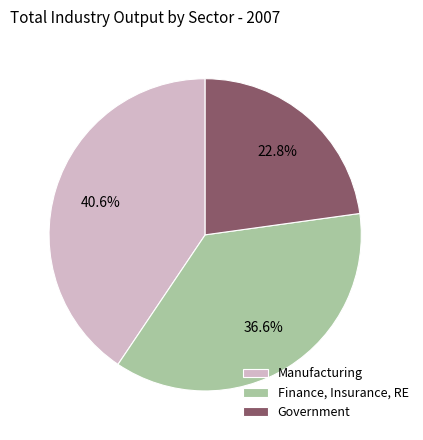

What percentage is the Government slice, to the nearest percent?

23%